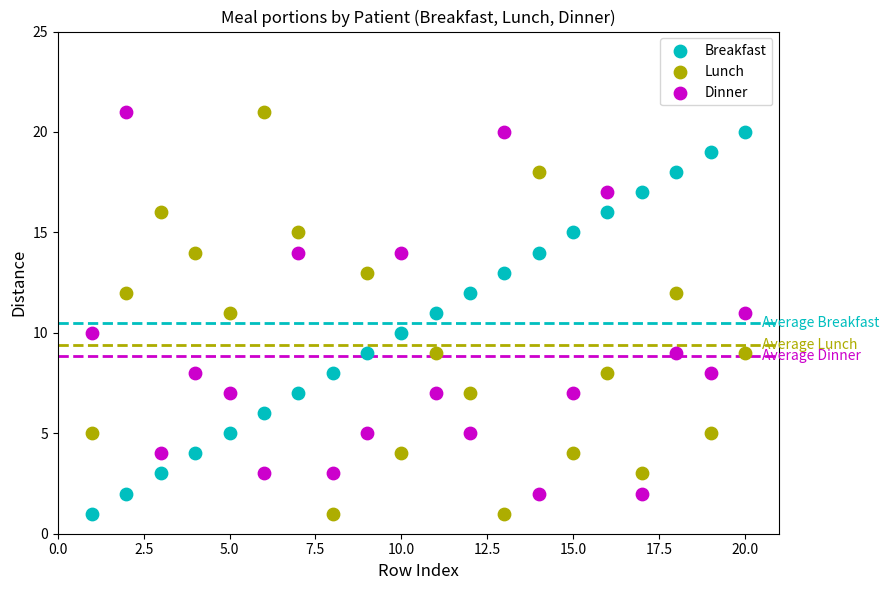

What is the X range (max minus min) for the scatter plot?

19